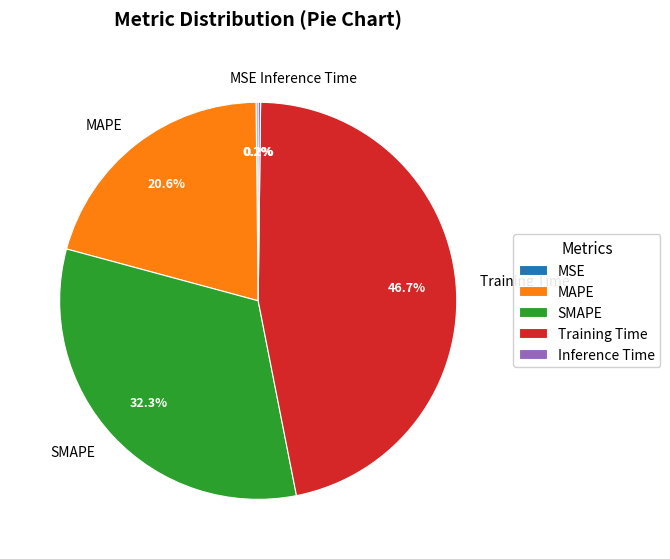

What is the ratio of the value at MAPE to the value at Training Time?

0.4